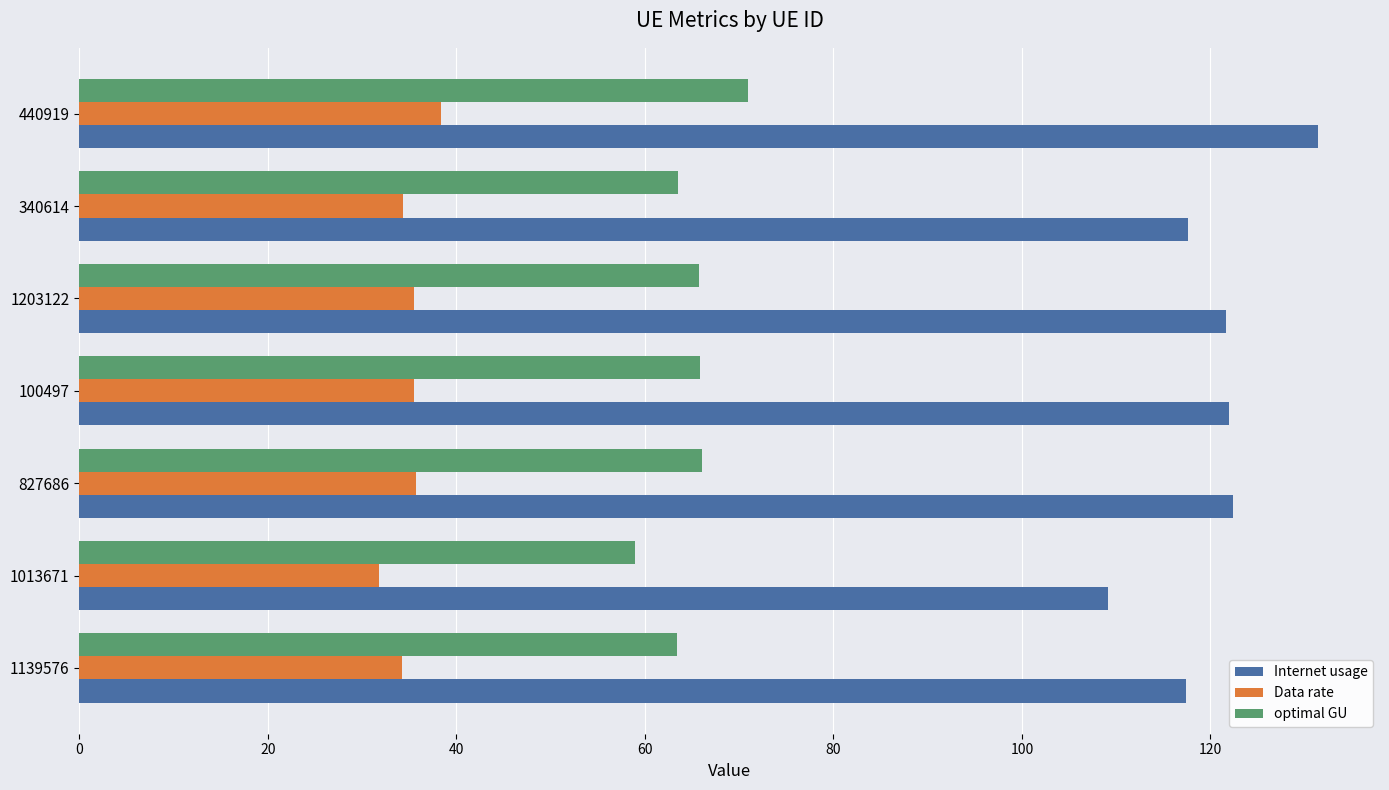

Which series has the largest total across all categories?

Internet usage